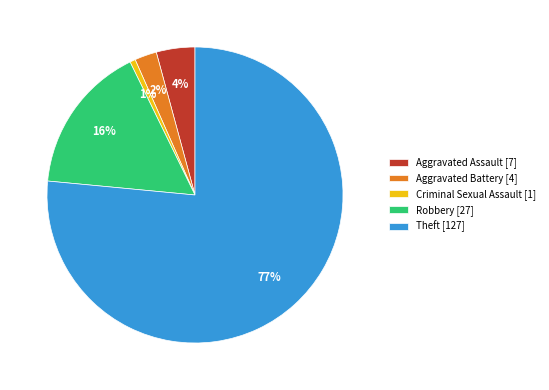

To the nearest percent, what percentage of the pie is Robbery?

16%